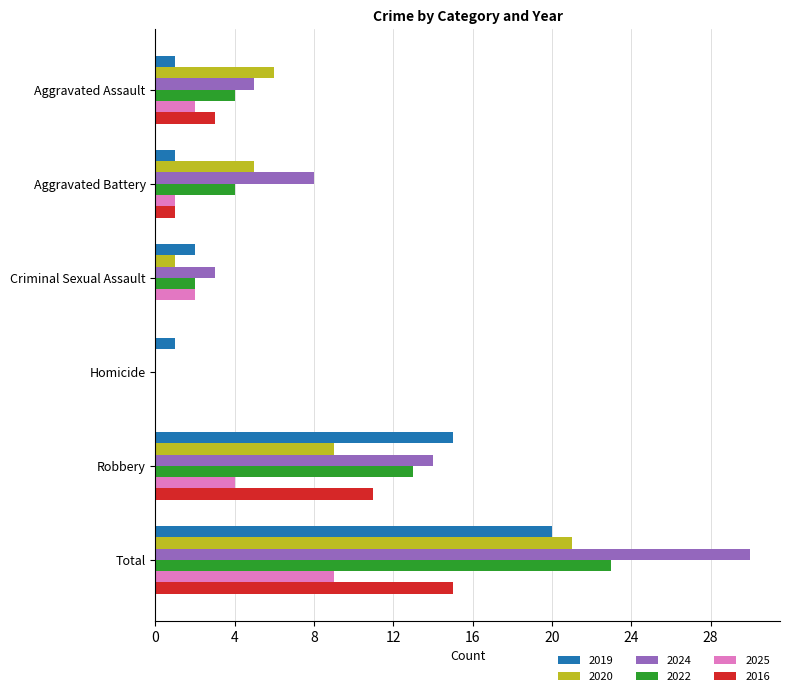

Which series has the largest range (max minus min)?

2024